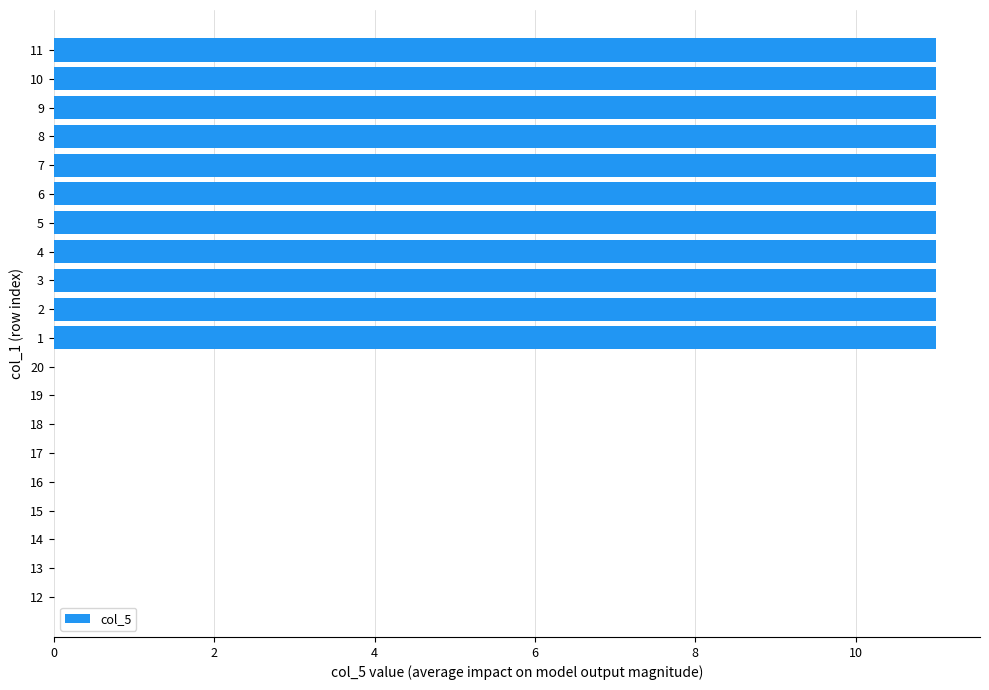

The chart shows a value of 0 at 12. True or false?

True